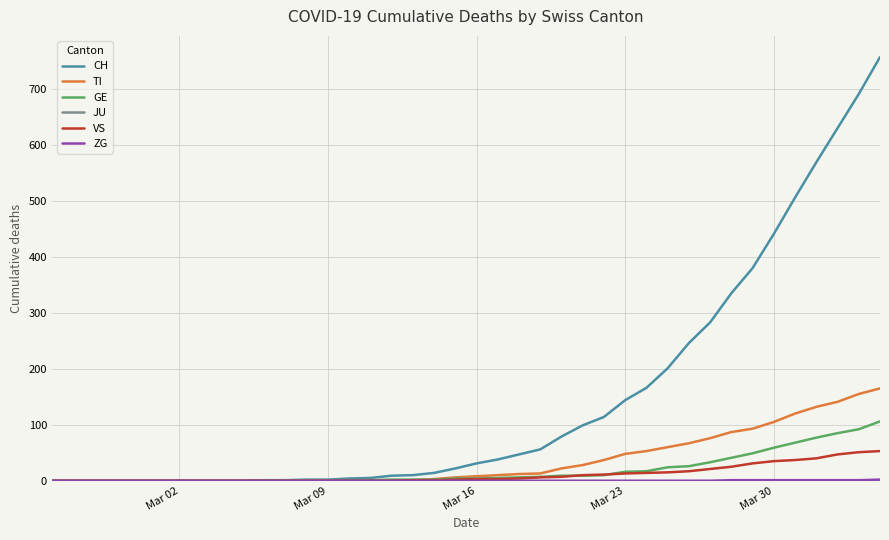

Which series has the largest total across all categories?

CH